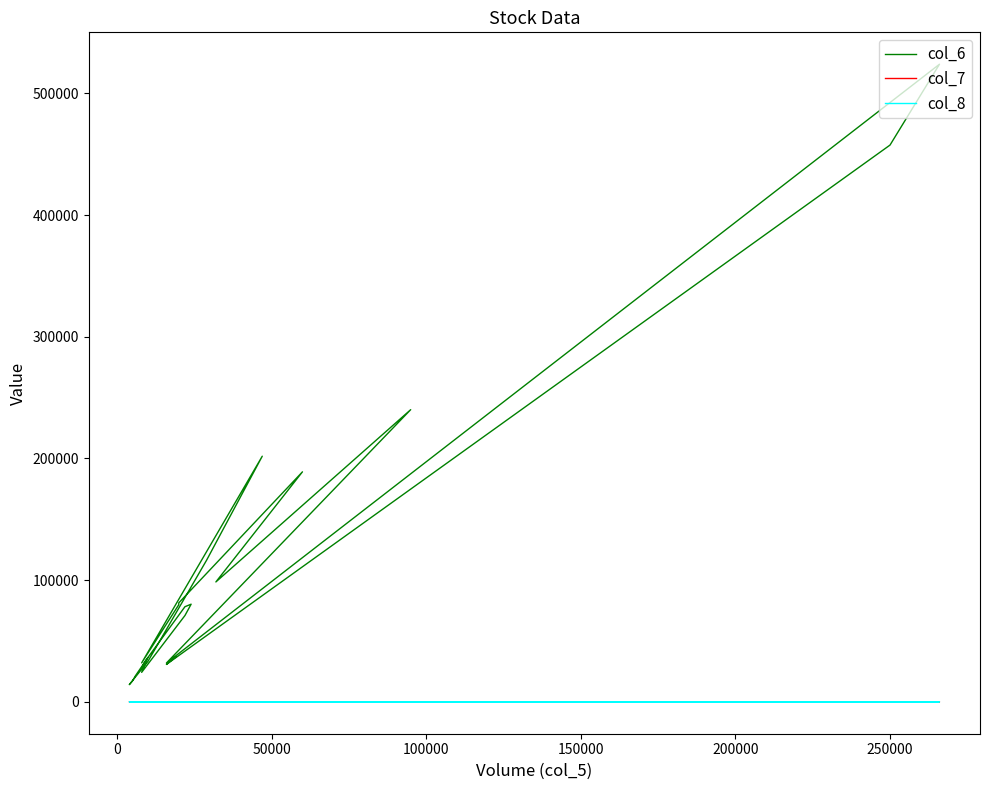

At how many categories does at least one series exceed 440461?

2